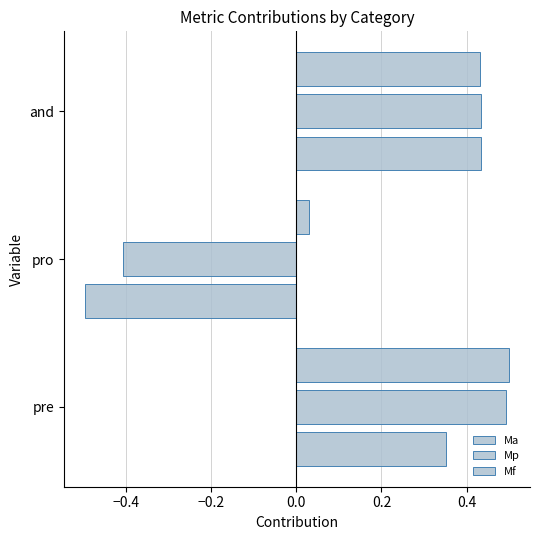

Count the number of data series in this chart.

3